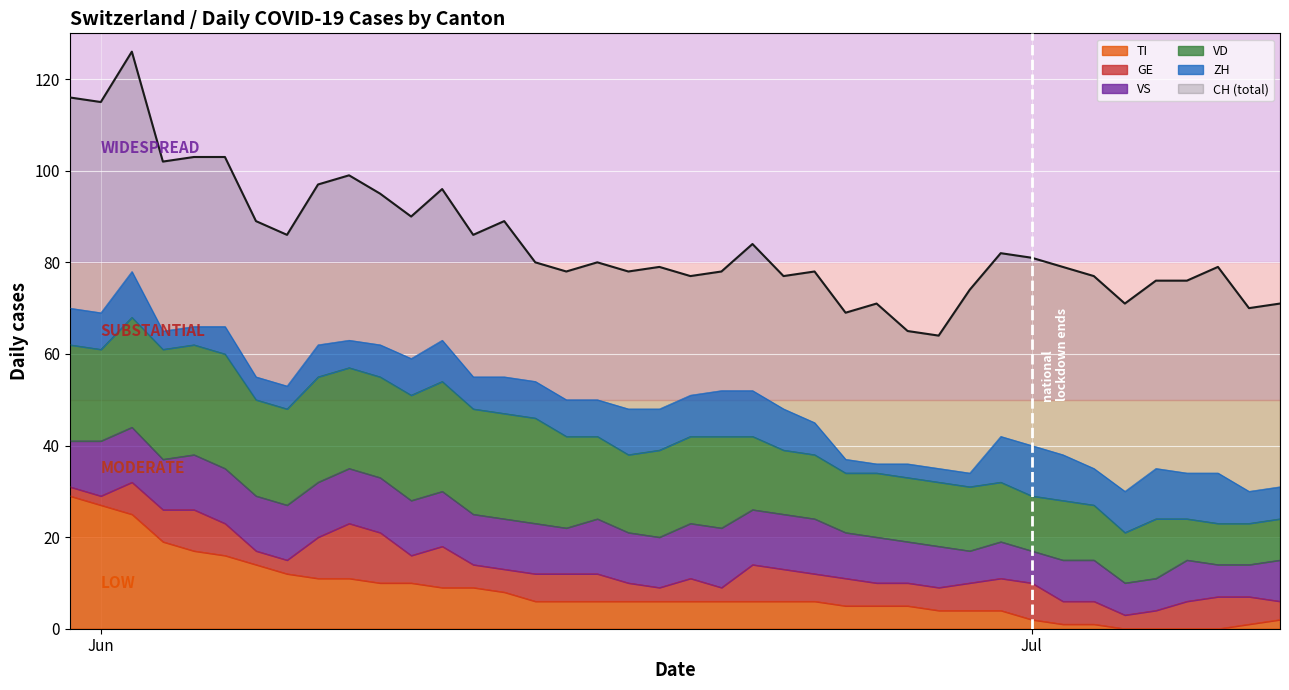

Reading left to right, transcribe all the data shown in this chart.

CH: 0=116	1=115	2=126	3=102	4=103	5=103	6=89	7=86	8=97	9=99	10=95	11=90	12=96	13=86	14=89	15=80	16=78	17=80	18=78	19=79	20=77	21=78	22=84	23=77	24=78	25=69	26=71	27=65	28=64	29=74	30=82	31=81	32=79	33=77	34=71	35=76	36=76	37=79	38=70	39=71
ZH: 0=8	1=8	2=10	3=4	4=4	5=6	6=5	7=5	8=7	9=6	10=7	11=8	12=9	13=7	14=8	15=8	16=8	17=8	18=10	19=9	20=9	21=10	22=10	23=9	24=7	25=3	26=2	27=3	28=3	29=3	30=10	31=11	32=10	33=8	34=9	35=11	36=10	37=11	38=7	39=7
VD: 0=21	1=20	2=24	3=24	4=24	5=25	6=21	7=21	8=23	9=22	10=22	11=23	12=24	13=23	14=23	15=23	16=20	17=18	18=17	19=19	20=19	21=20	22=16	23=14	24=14	25=13	26=14	27=14	28=14	29=14	30=13	31=12	32=13	33=12	34=11	35=13	36=9	37=9	38=9	39=9
GE: 0=2	1=2	2=7	3=7	4=9	5=7	6=3	7=3	8=9	9=12	10=11	11=6	12=9	13=5	14=5	15=6	16=6	17=6	18=4	19=3	20=5	21=3	22=8	23=7	24=6	25=6	26=5	27=5	28=5	29=6	30=7	31=8	32=5	33=5	34=3	35=4	36=6	37=7	38=6	39=4
VS: 0=10	1=12	2=12	3=11	4=12	5=12	6=12	7=12	8=12	9=12	10=12	11=12	12=12	13=11	14=11	15=11	16=10	17=12	18=11	19=11	20=12	21=13	22=12	23=12	24=12	25=10	26=10	27=9	28=9	29=7	30=8	31=7	32=9	33=9	34=7	35=7	36=9	37=7	38=7	39=9
TI: 0=29	1=27	2=25	3=19	4=17	5=16	6=14	7=12	8=11	9=11	10=10	11=10	12=9	13=9	14=8	15=6	16=6	17=6	18=6	19=6	20=6	21=6	22=6	23=6	24=6	25=5	26=5	27=5	28=4	29=4	30=4	31=2	32=1	33=1	34=0	35=0	36=0	37=0	38=1	39=2